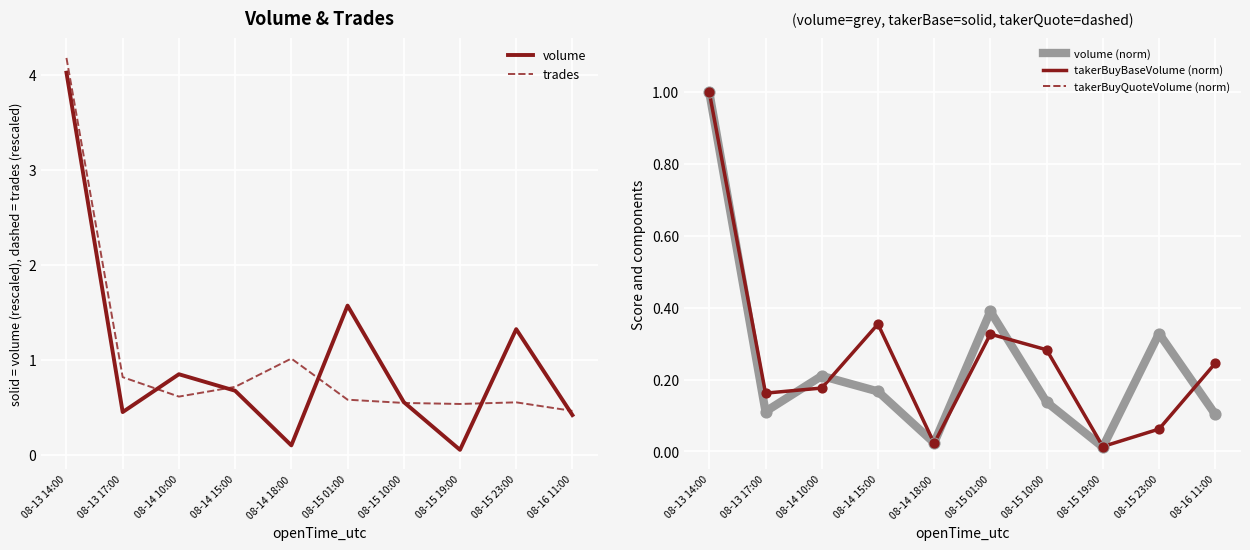

Which series contains the lowest Y value?

volume (norm)